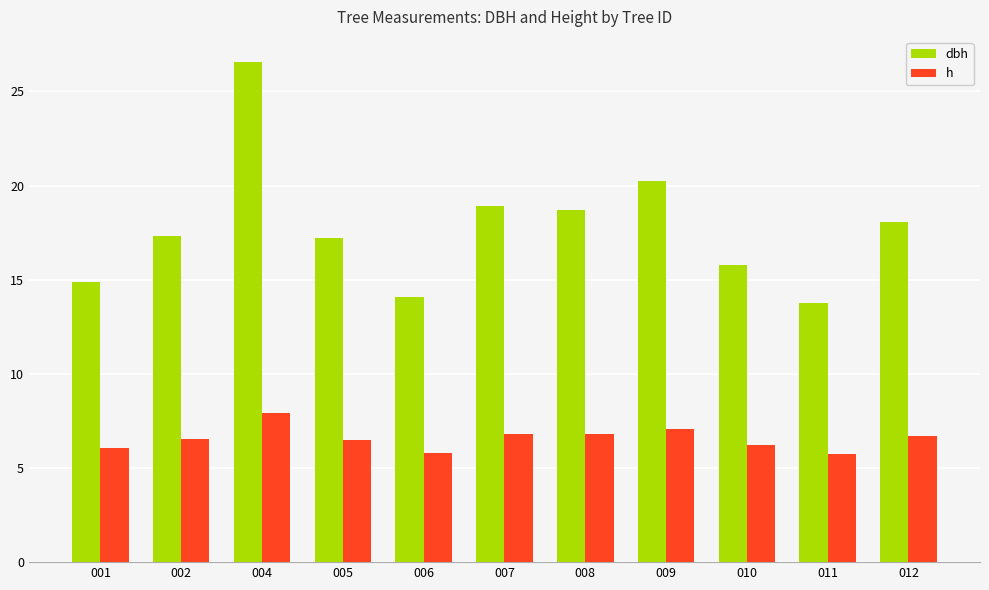

How many categories are shown in the chart?

11